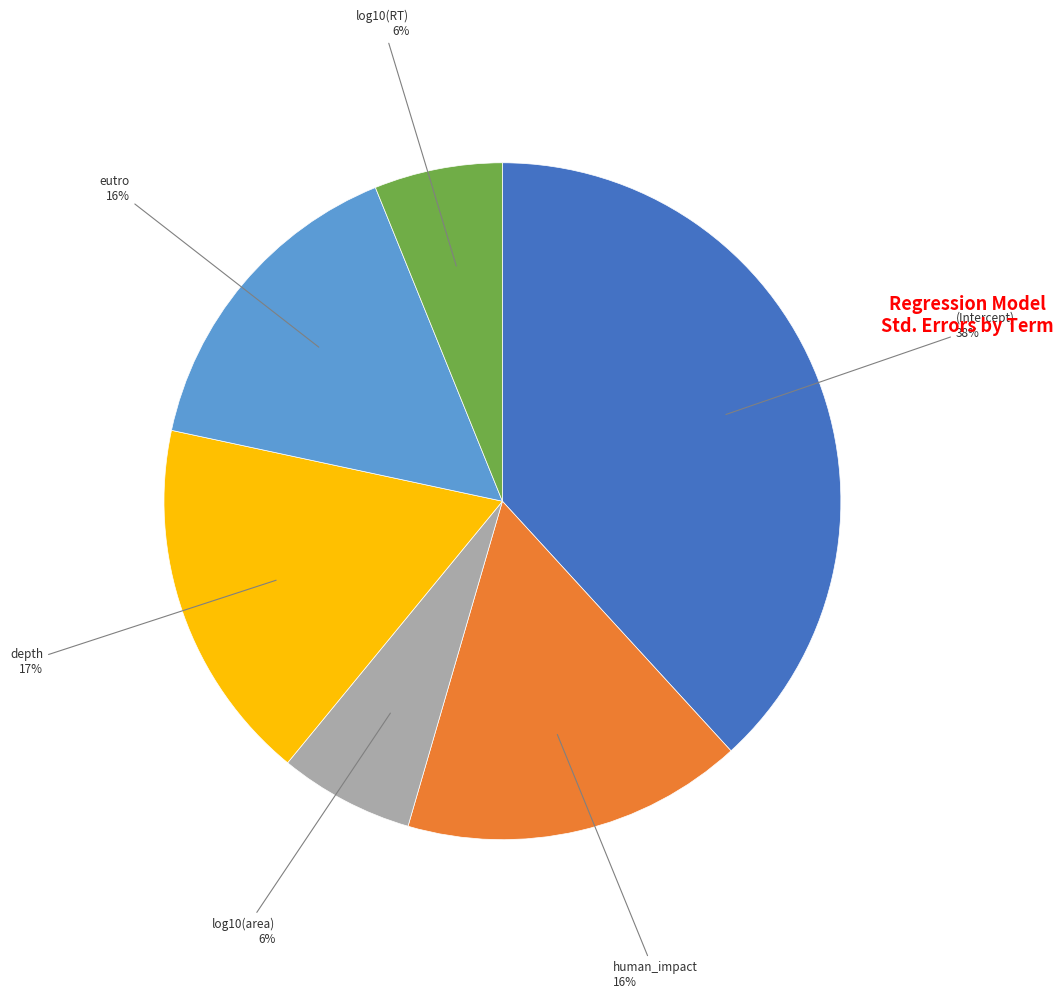

True or false: log10(RT) accounts for 6% of the total.

True